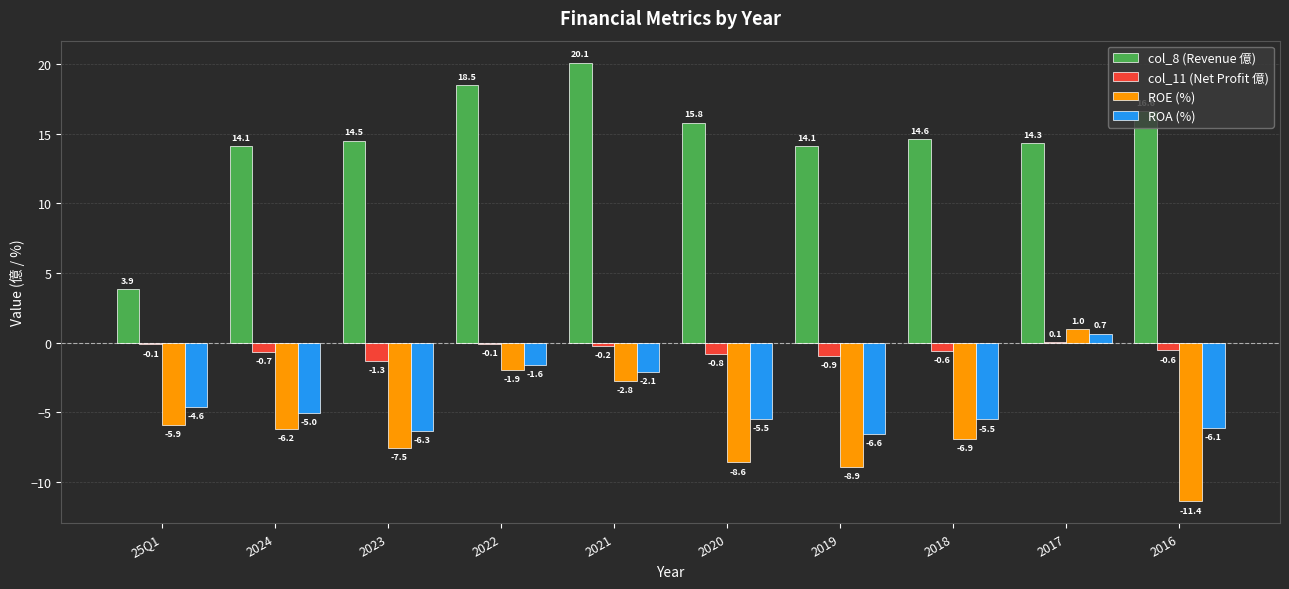

Are the bars horizontal?

No